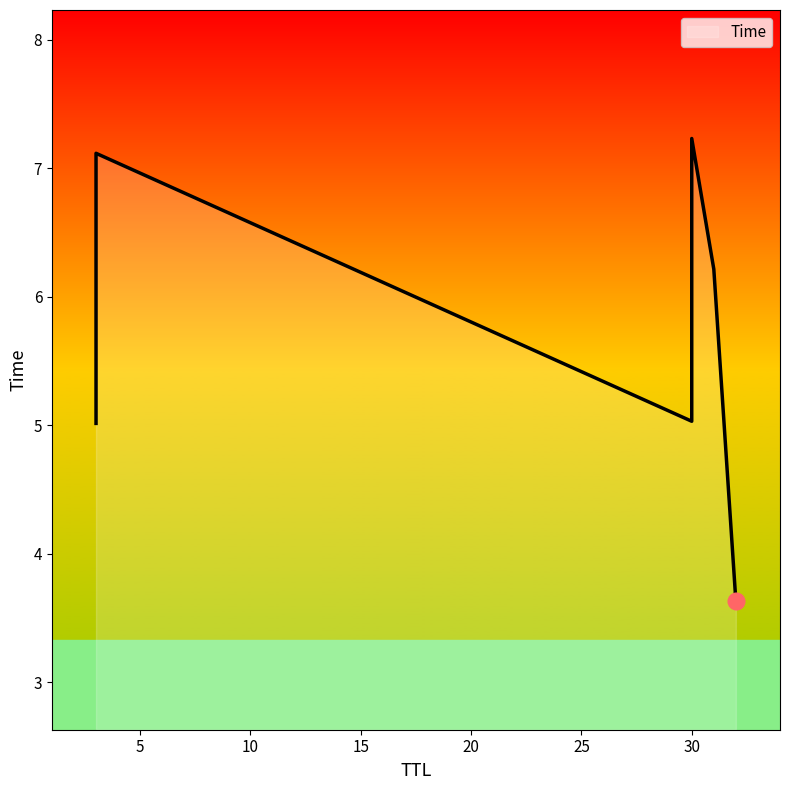

What is the value of the 3rd point from the left?

5.0